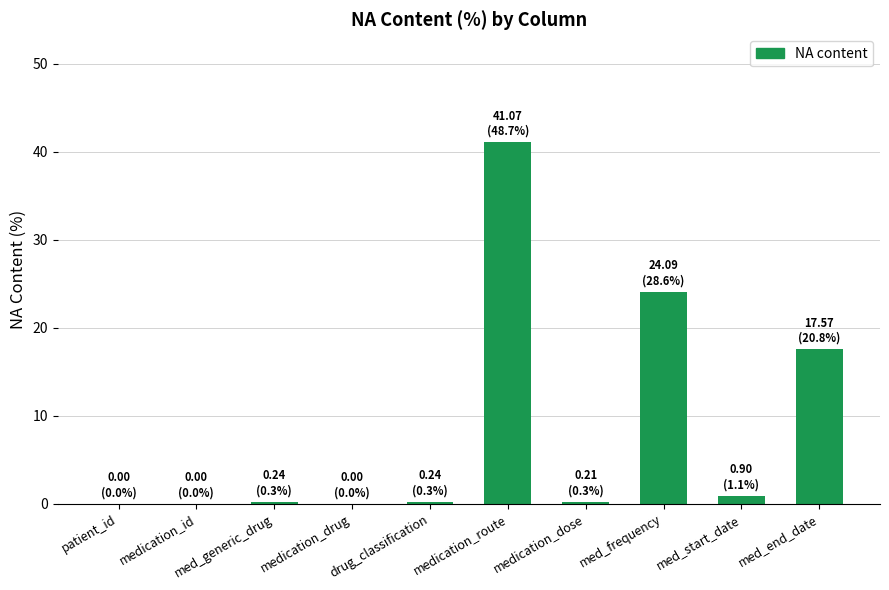

The value at medication_route is 22.1. True or false?

False